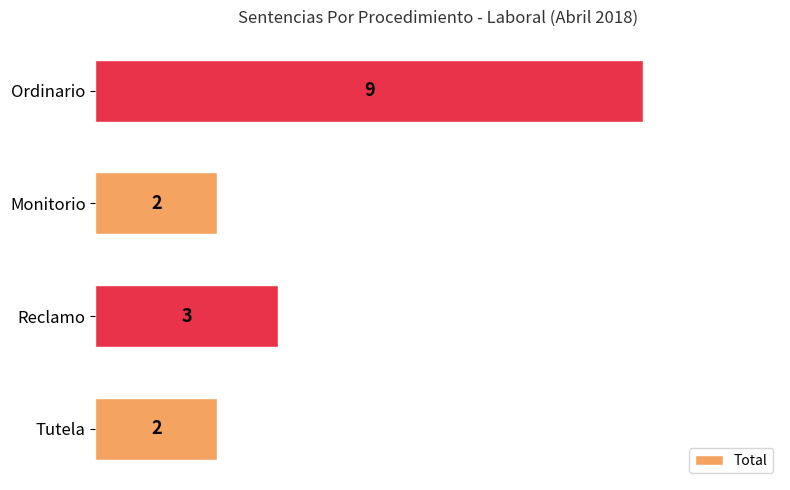

Reading top to bottom, transcribe all the data shown in this chart.

Ordinario=9	Monitorio=2	Reclamo=3	Tutela=2